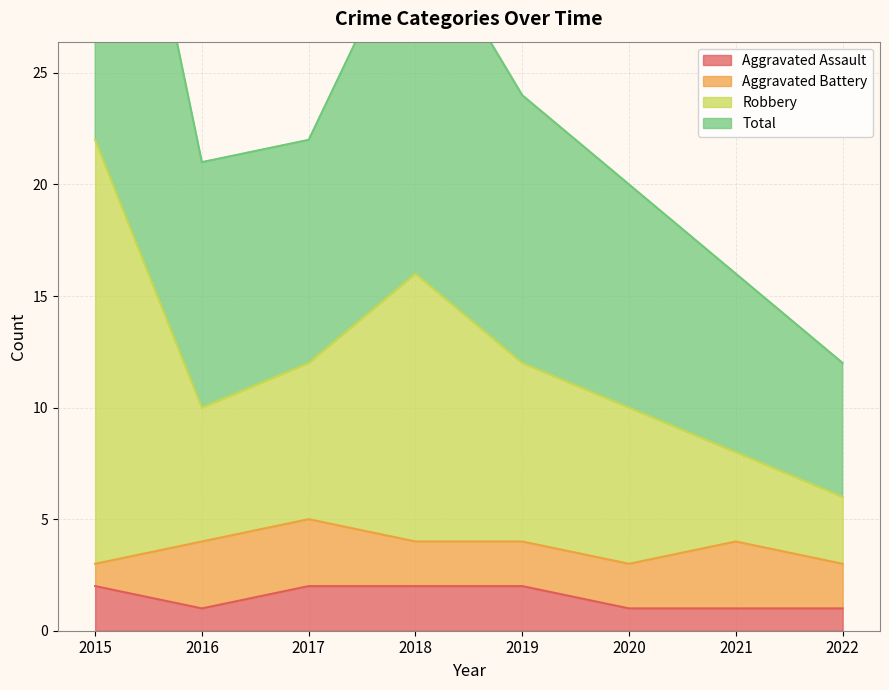

True or false: Total has a value of 6 at 2020.

False